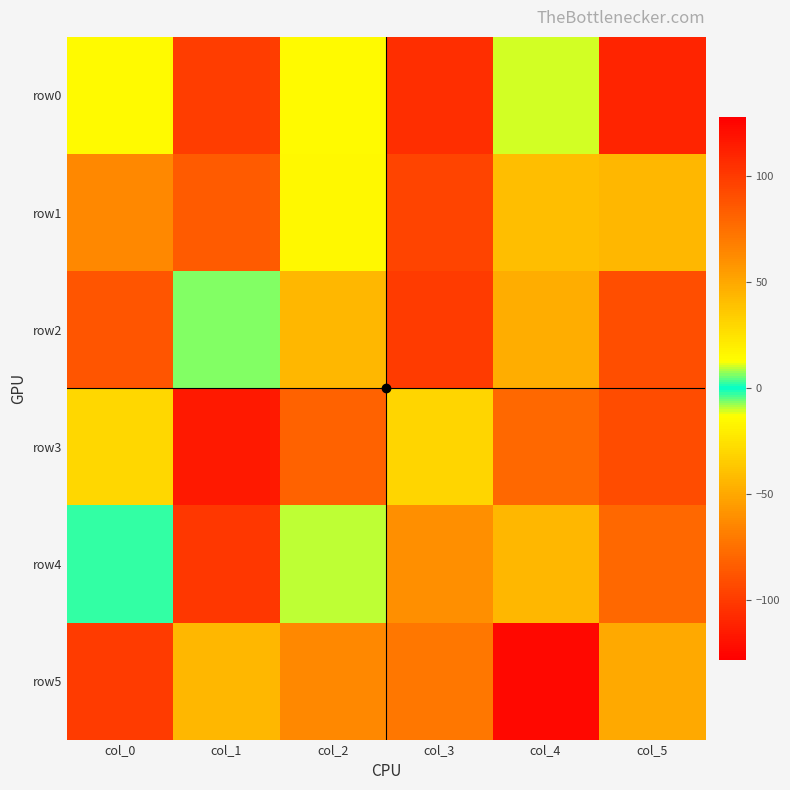

What is the smallest value displayed?

-106